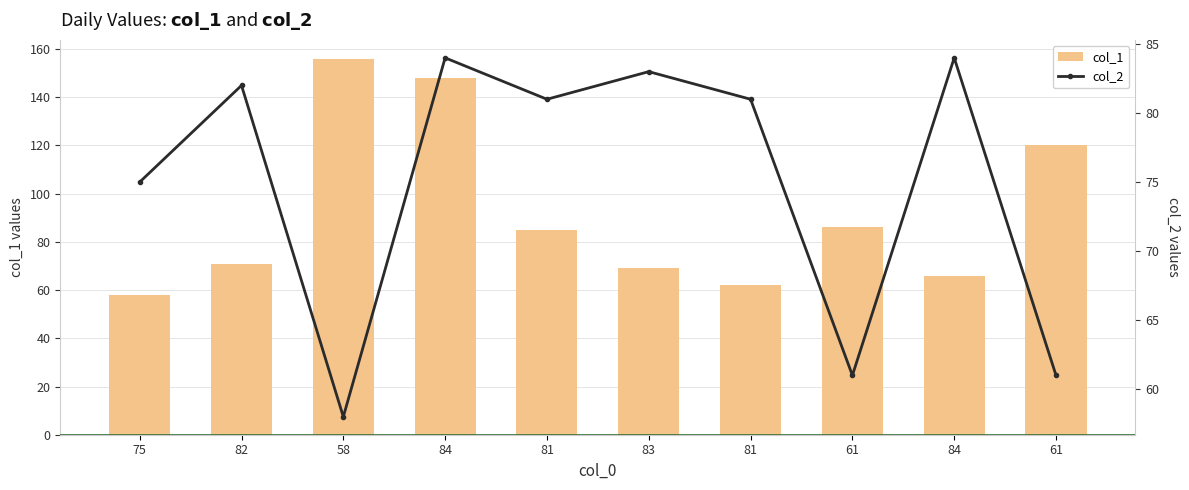

What is the label of the 3rd bar from the left?

58